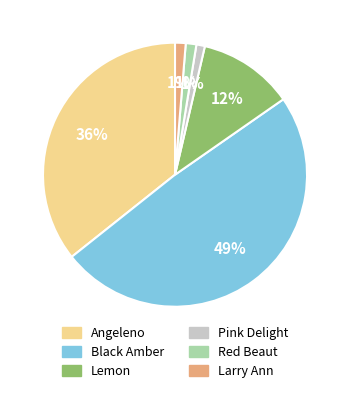

What is the largest slice in the pie chart?

Black Amber